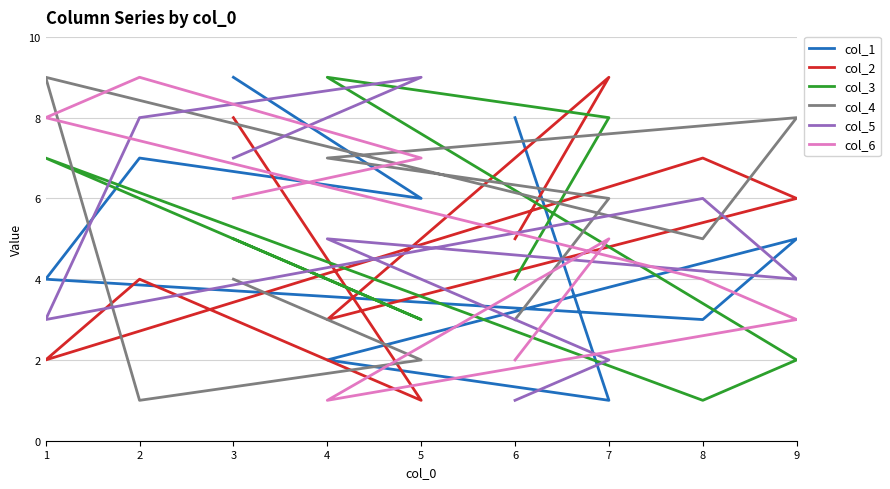

Which series has the largest total across all categories?

col_1